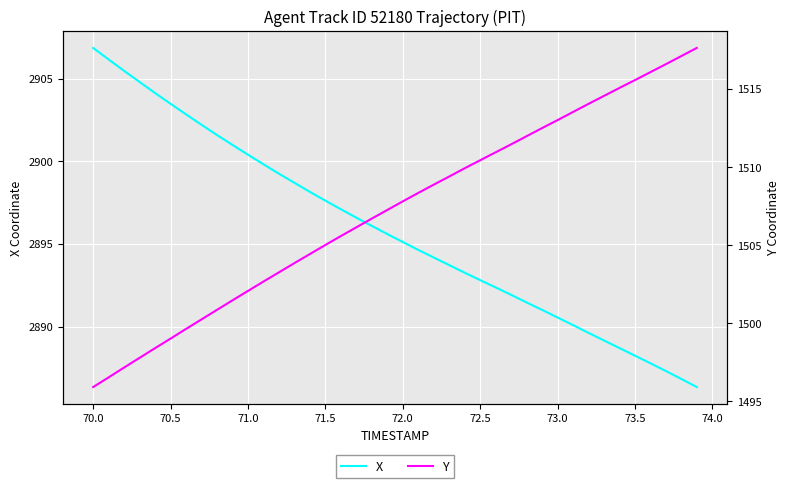

Reading right to left, what are all the values shown in this chart?

X: 2886.3	2886.8	2887.3	2887.8	2888.2	2888.7	2889.2	2889.6	2890.1	2890.6	2891.0	2891.5	2891.9	2892.4	2892.8	2893.3	2893.7	2894.2	2894.6	2895.1	2895.6	2896.1	2896.6	2897.1	2897.6	2898.2	2898.7	2899.2	2899.8	2900.4	2901.0	2901.6	2902.2	2902.8	2903.5	2904.1	2904.8	2905.5	2906.2	2906.9
Y: 1517.6	1517.1	1516.6	1516.1	1515.6	1515.1	1514.5	1514.0	1513.5	1513.0	1512.5	1512.0	1511.5	1510.9	1510.4	1509.9	1509.4	1508.9	1508.3	1507.8	1507.2	1506.7	1506.1	1505.6	1505.0	1504.4	1503.8	1503.3	1502.7	1502.1	1501.5	1500.9	1500.2	1499.6	1499.0	1498.4	1497.8	1497.2	1496.5	1495.9